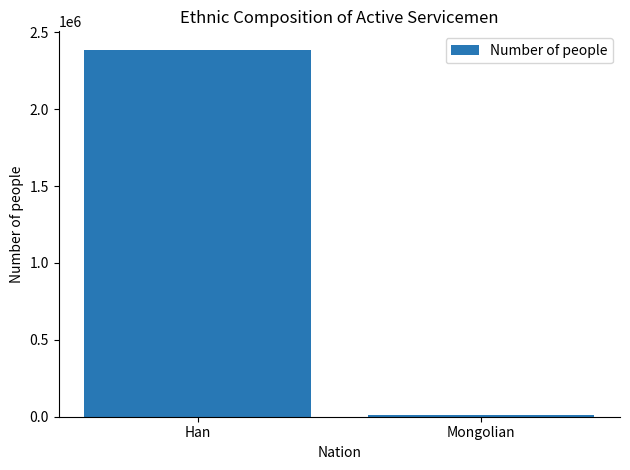

Reading left to right, extract all data points from this chart.

2386896	13861